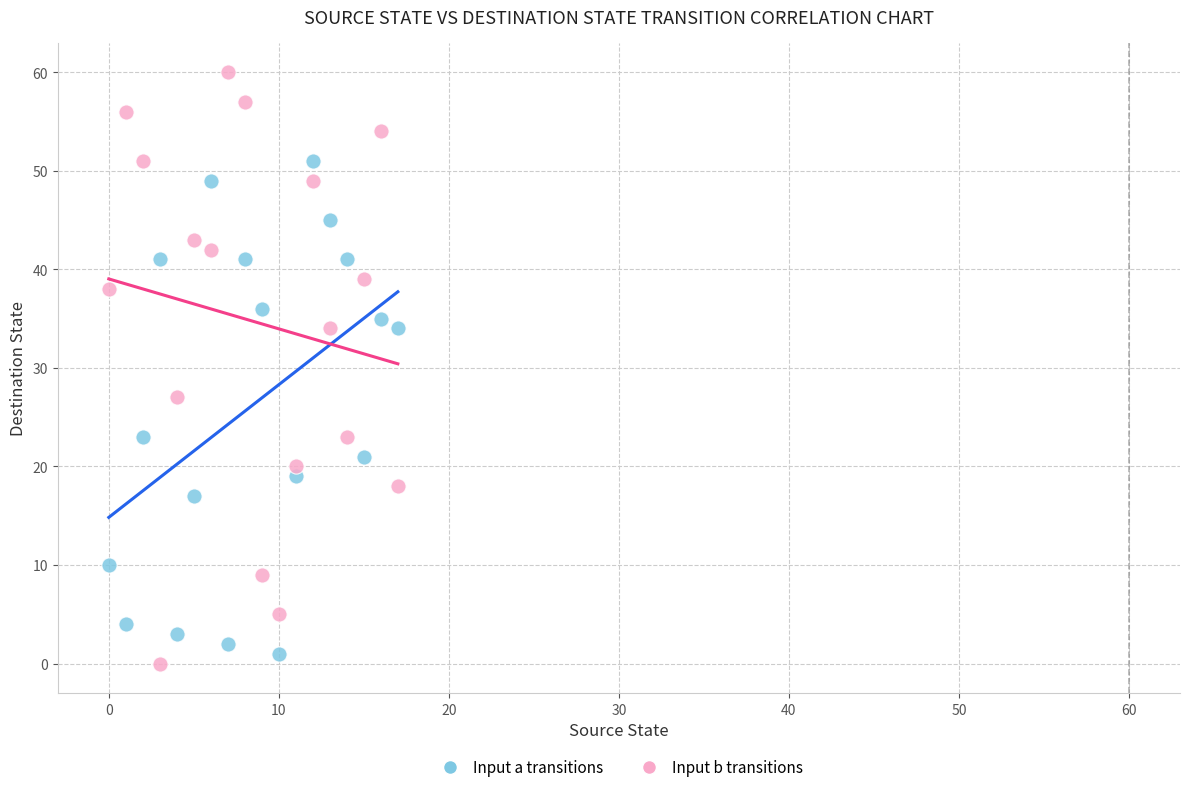

Across all data points, what is the range of Y values (max minus min)?

60